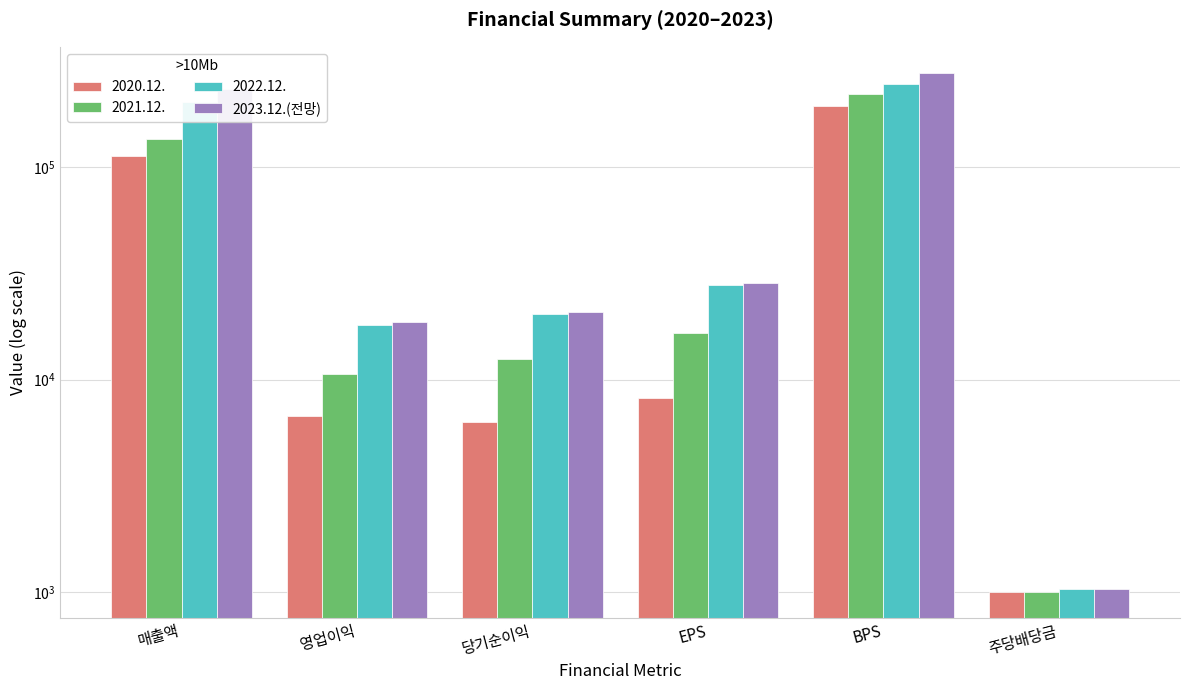

What is the ratio of the value at EPS to the value at 주당배당금?

27.3